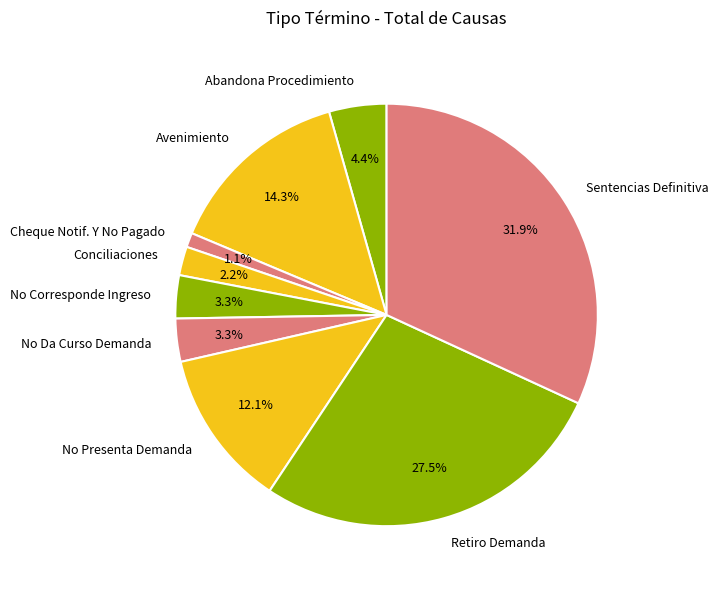

The Conciliaciones slice represents 2% of the pie. True or false?

True